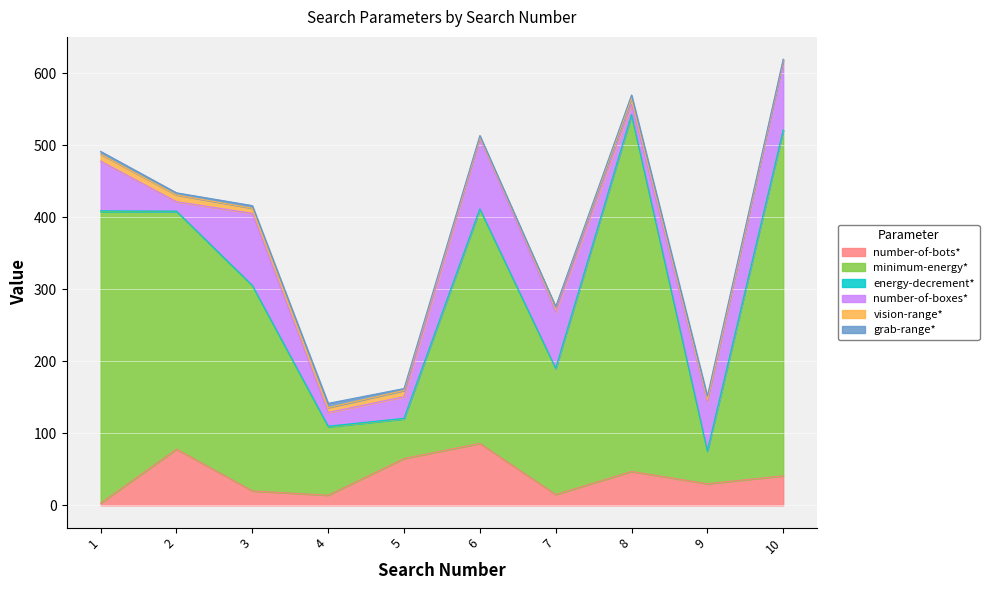

Which series ends up on top after the final intersection of number-of-bots* and number-of-boxes*?

number-of-boxes*